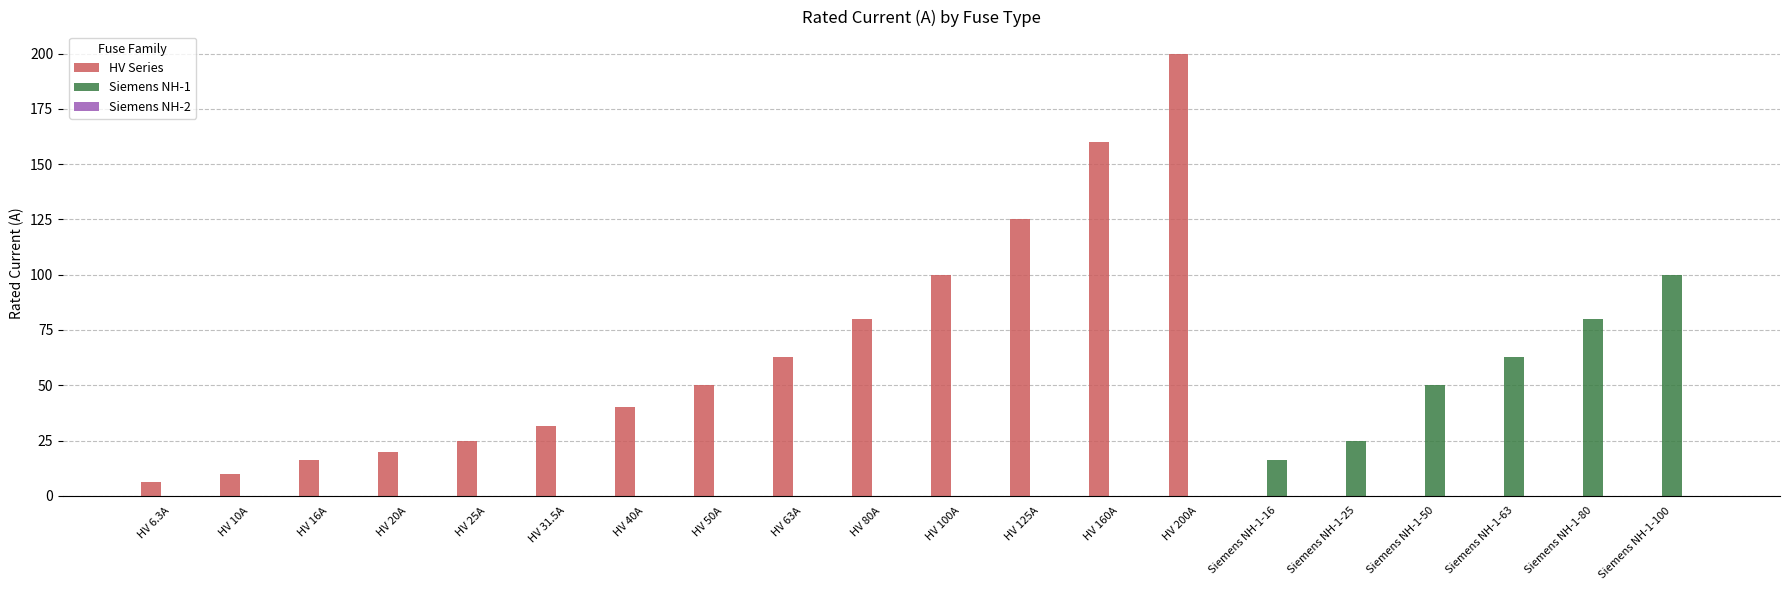

How many categories are shown in the chart?

20